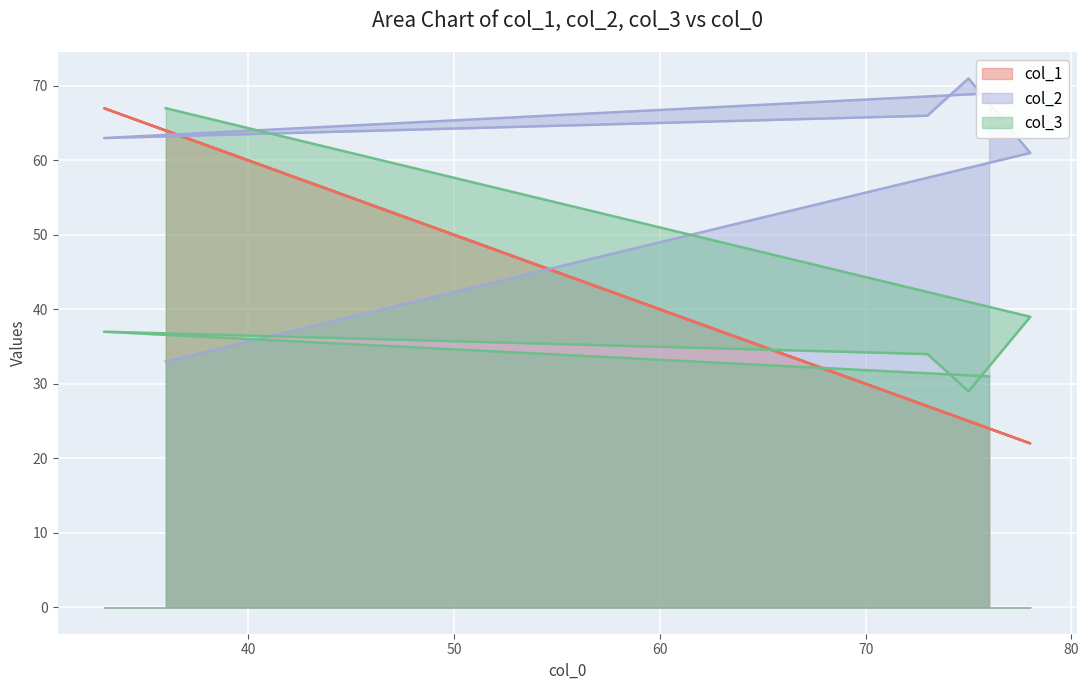

Rank the series by their maximum value, from lowest to highest.

col_1, col_3, col_2